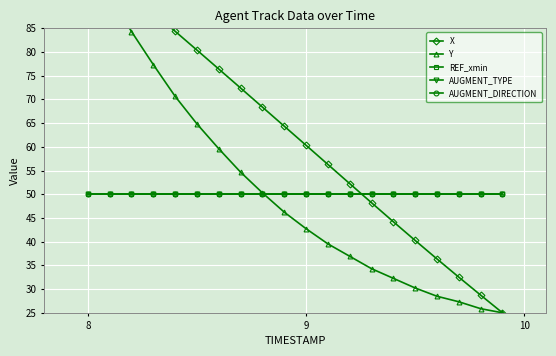

Is the value of Y at 5 greater than the value of X at 9?

No